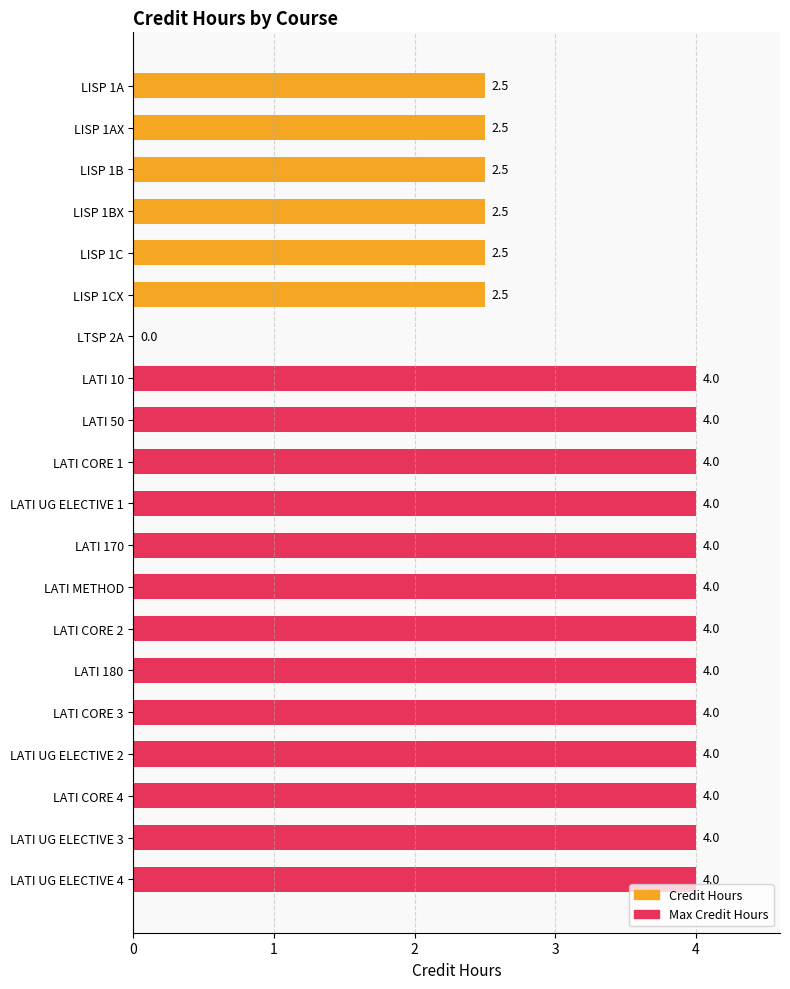

Are the bars grouped side by side (vs. stacked)?

No